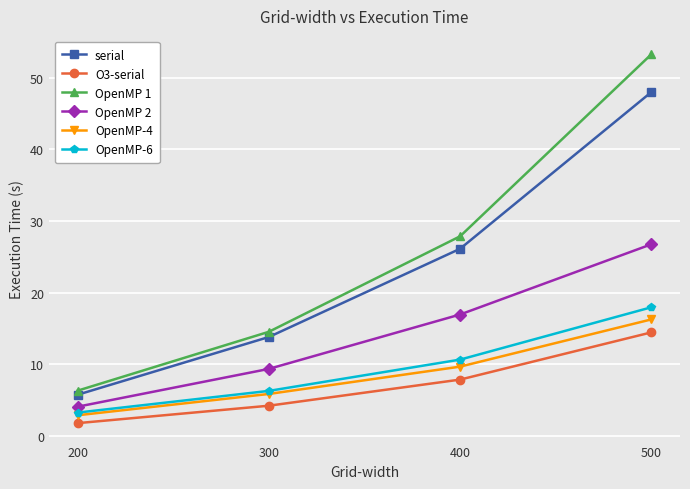

Which series has the largest total across all categories?

OpenMP 1